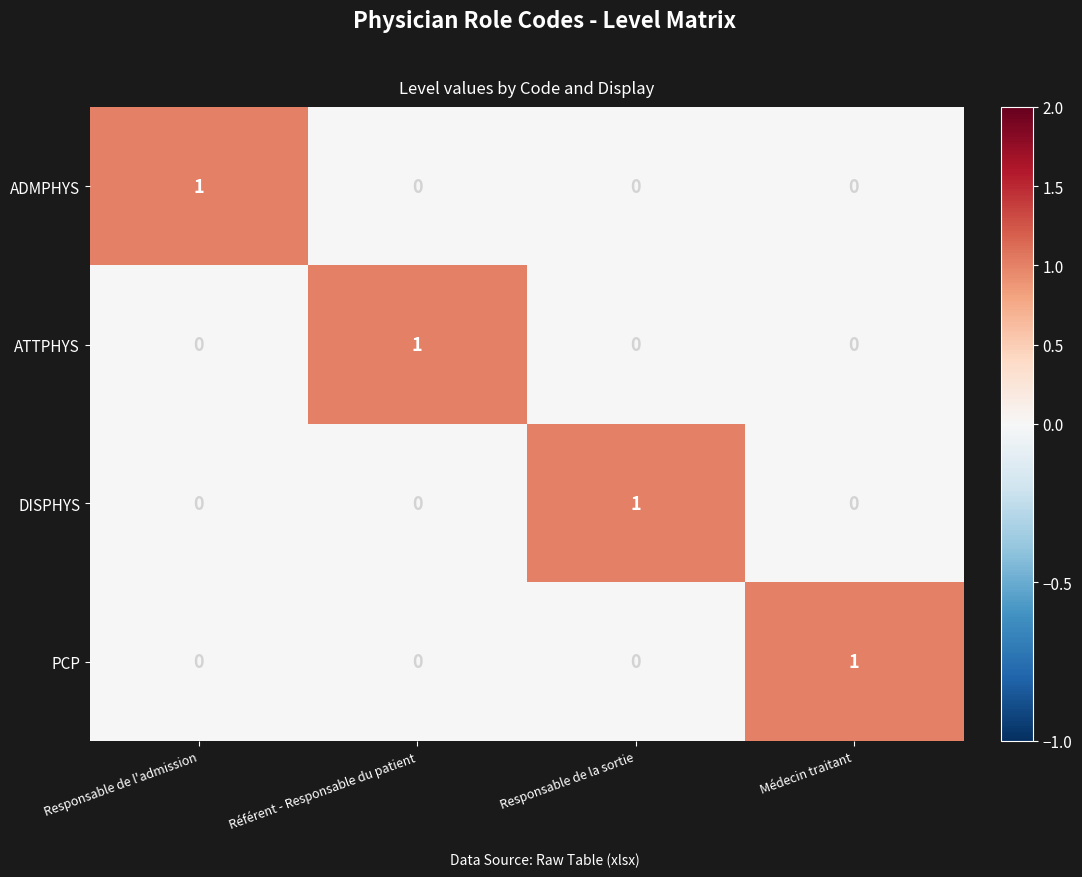

Count the PCP values in the range 0 to 1.

4